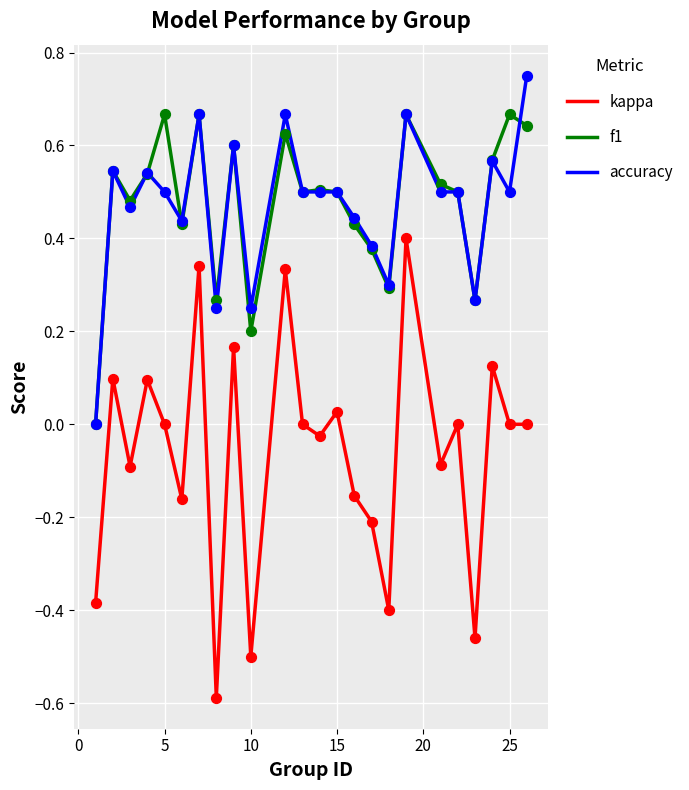

Which series has the widest spread of values?

kappa